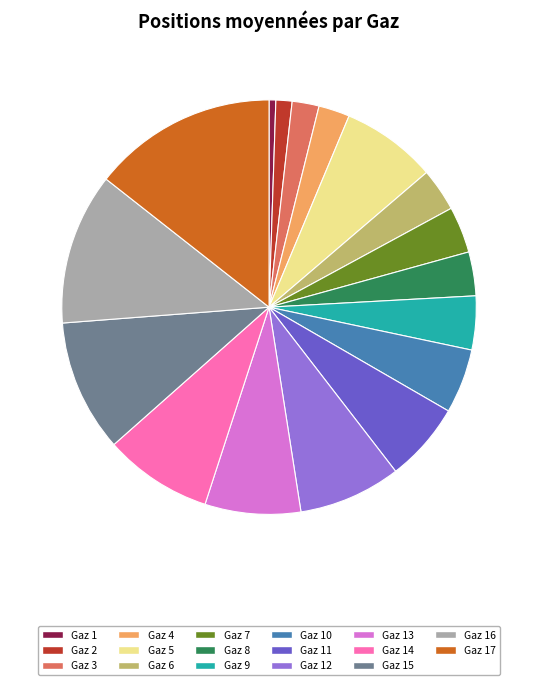

How many slices are in this pie chart?

17